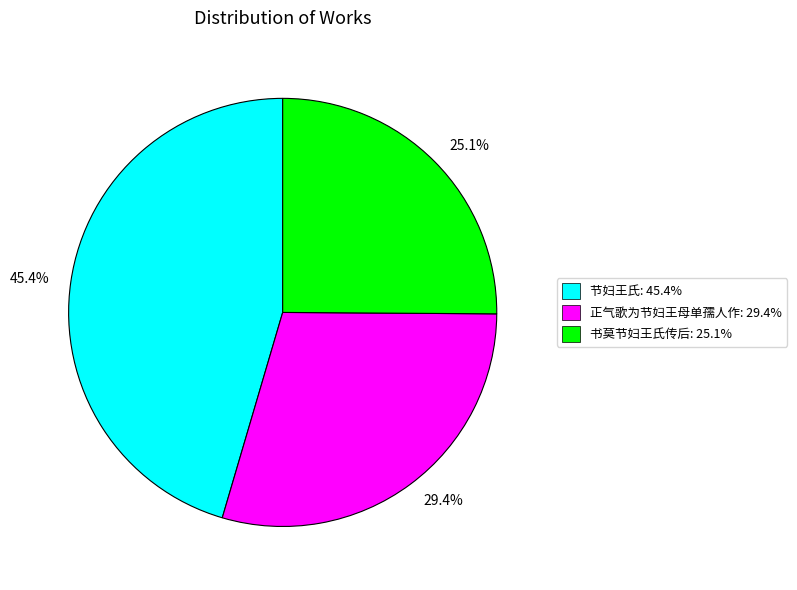

What percentage is the 节妇王氏 slice, to the nearest percent?

45%